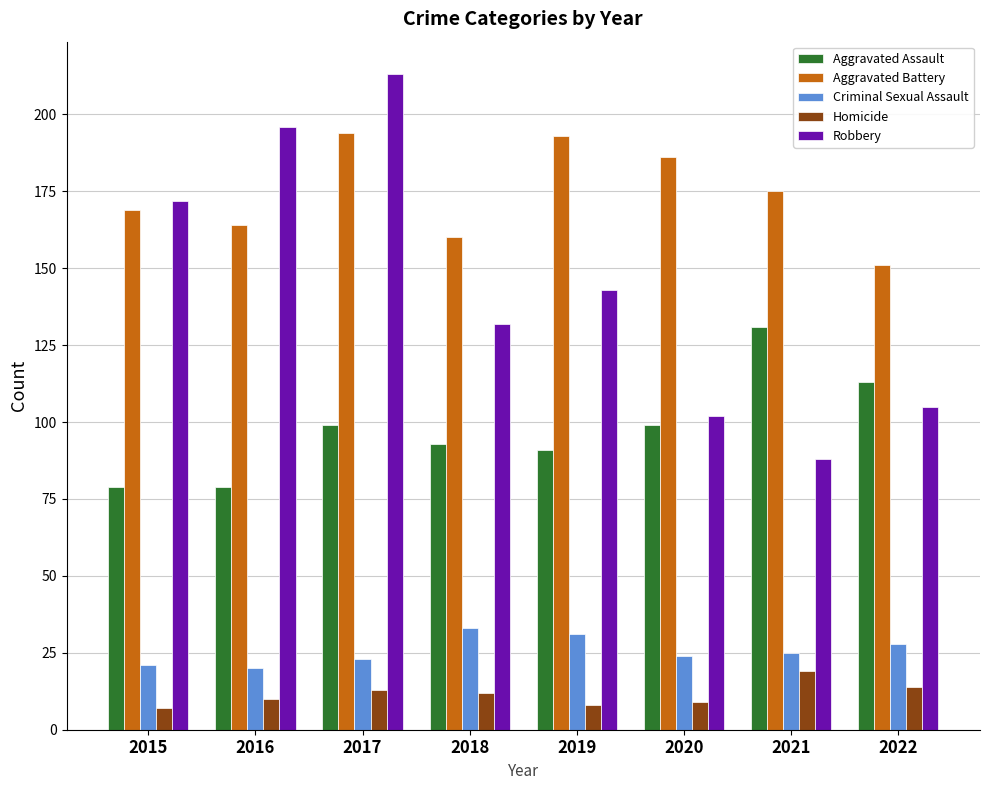

Reading left to right, transcribe all the data shown in this chart.

Aggravated Assault: 2015=79	2016=79	2017=99	2018=93	2019=91	2020=99	2021=131	2022=113
Aggravated Battery: 2015=169	2016=164	2017=194	2018=160	2019=193	2020=186	2021=175	2022=151
Criminal Sexual Assault: 2015=21	2016=20	2017=23	2018=33	2019=31	2020=24	2021=25	2022=28
Homicide: 2015=7	2016=10	2017=13	2018=12	2019=8	2020=9	2021=19	2022=14
Robbery: 2015=172	2016=196	2017=213	2018=132	2019=143	2020=102	2021=88	2022=105